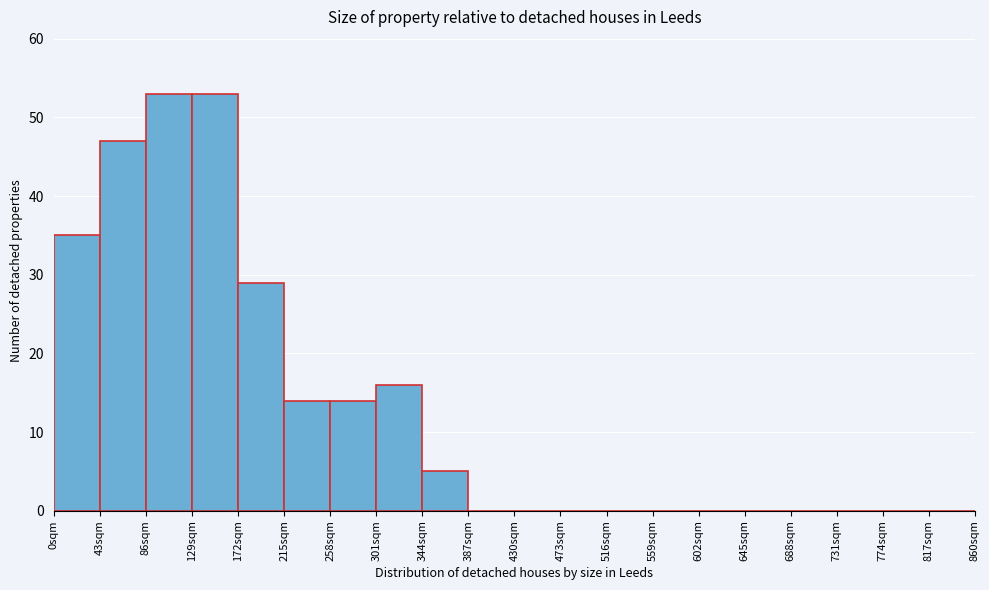

Reading left to right, list every bar in this chart as the range it spans on the x-axis followed by its height. Neither the bar edges nor the heights are printed on the chart, so give them approximately, as read against the axes.

0 to 43: 35
43 to 86: 47
86 to 129: 53
129 to 172: 53
172 to 215: 29
215 to 258: 14
258 to 301: 14
301 to 344: 16
344 to 387: 5
387 to 430: 0
430 to 473: 0
473 to 516: 0
516 to 559: 0
559 to 602: 0
602 to 645: 0
645 to 688: 0
688 to 731: 0
731 to 774: 0
774 to 817: 0
817 to 860: 0